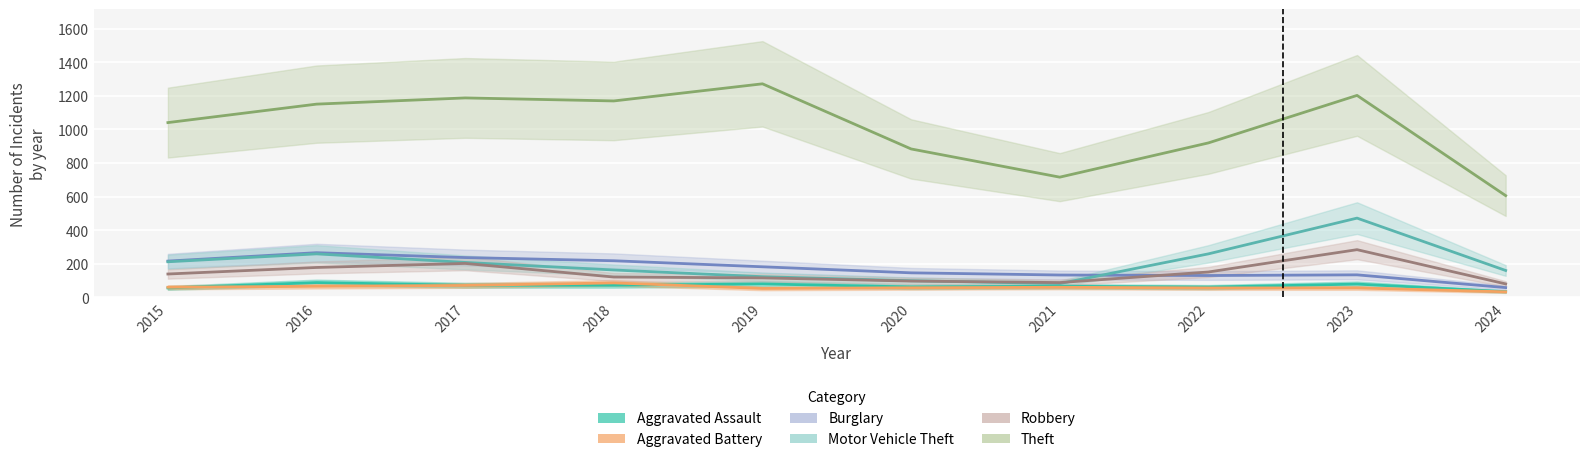

What is the value of the Aggravated Assault point at the 6th from the left?

62